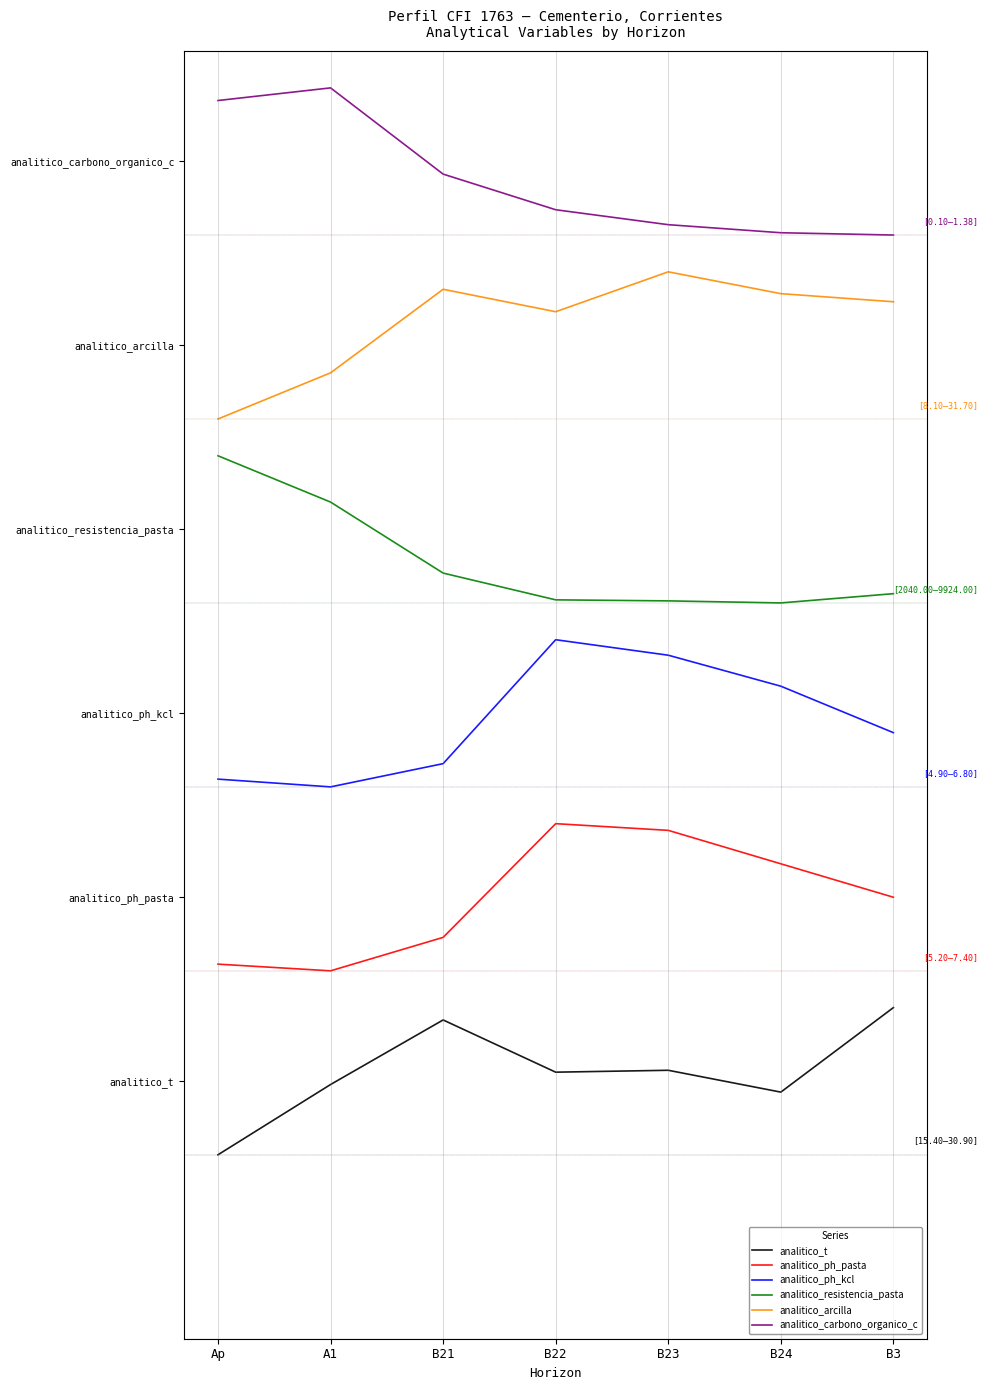

Which series has the largest range (max minus min)?

analitico_resistencia_pasta